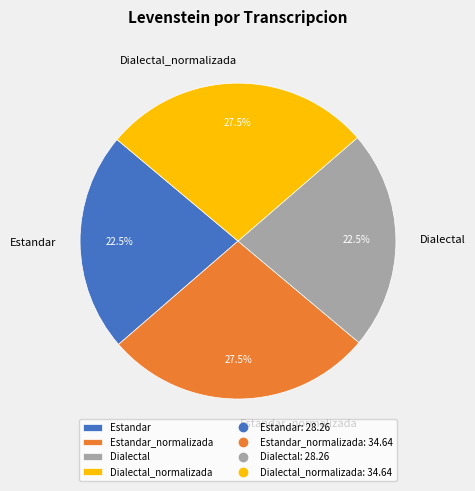

Between Estandar and Estandar_normalizada, which is larger?

Estandar_normalizada